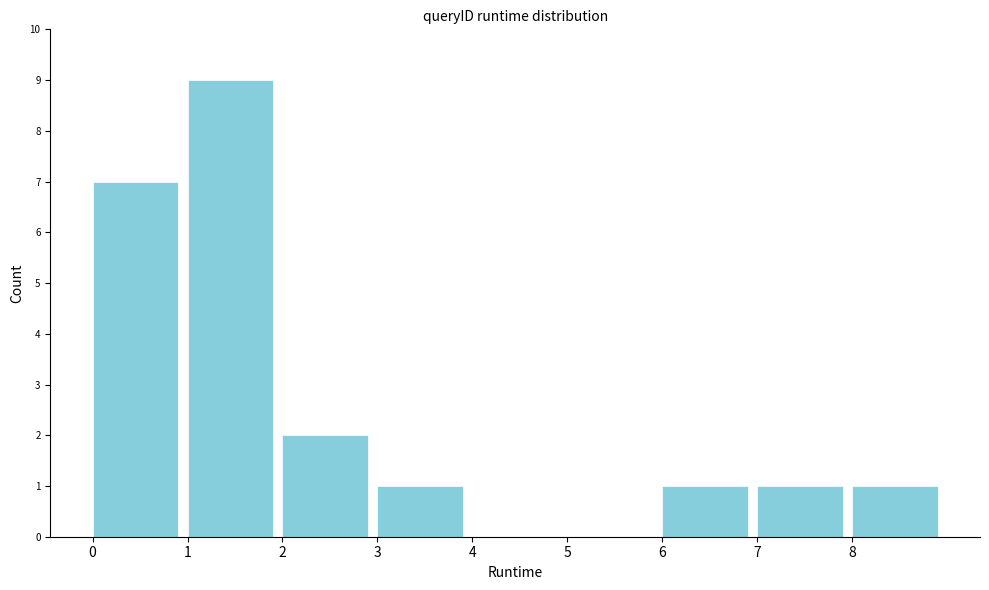

Over which range of the x-axis is the bar tallest?

1 to 2